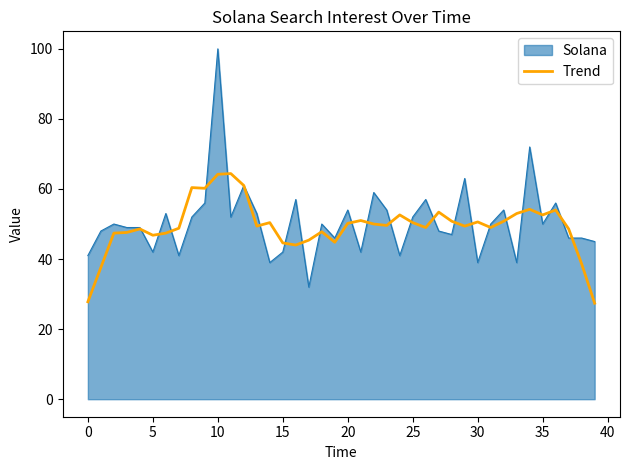

How many series are shown in this chart?

2